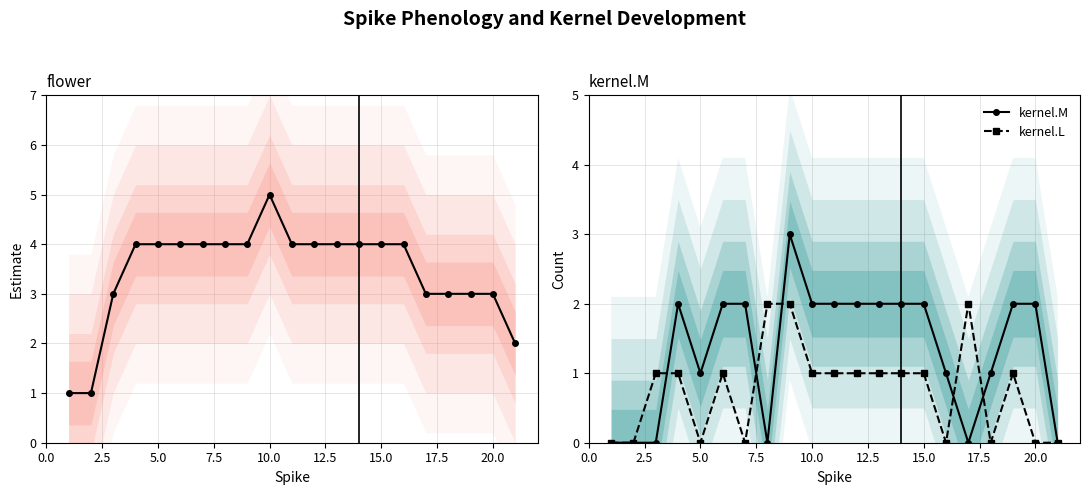

True or false: kernel.L has a value of 0 at 5.0.

True